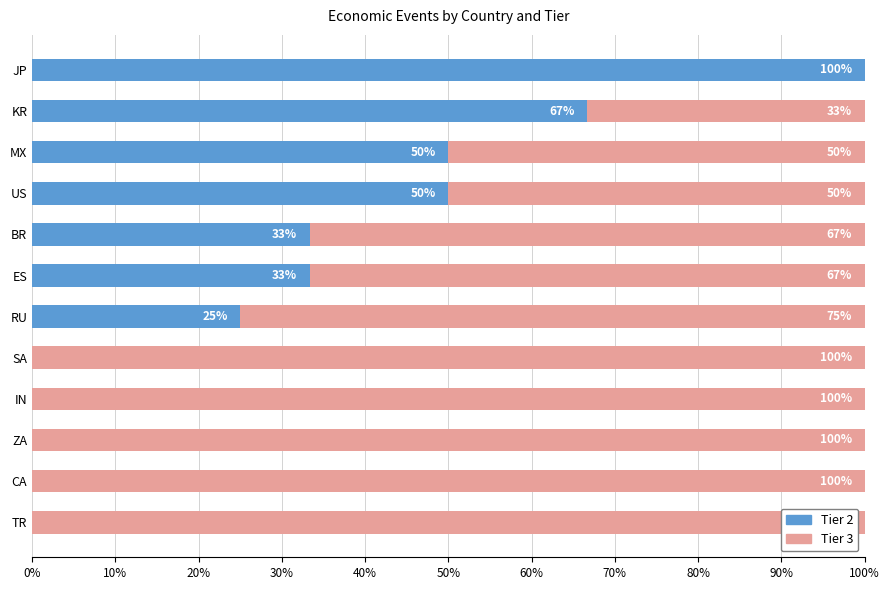

The Tier 2 series shows 0.0 at ZA. True or false?

True